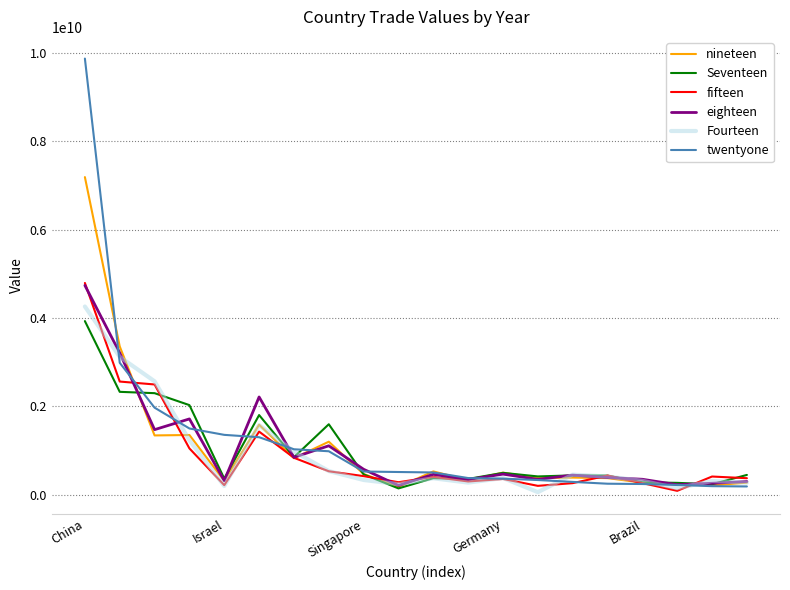

Which series has the widest spread of values?

twentyone